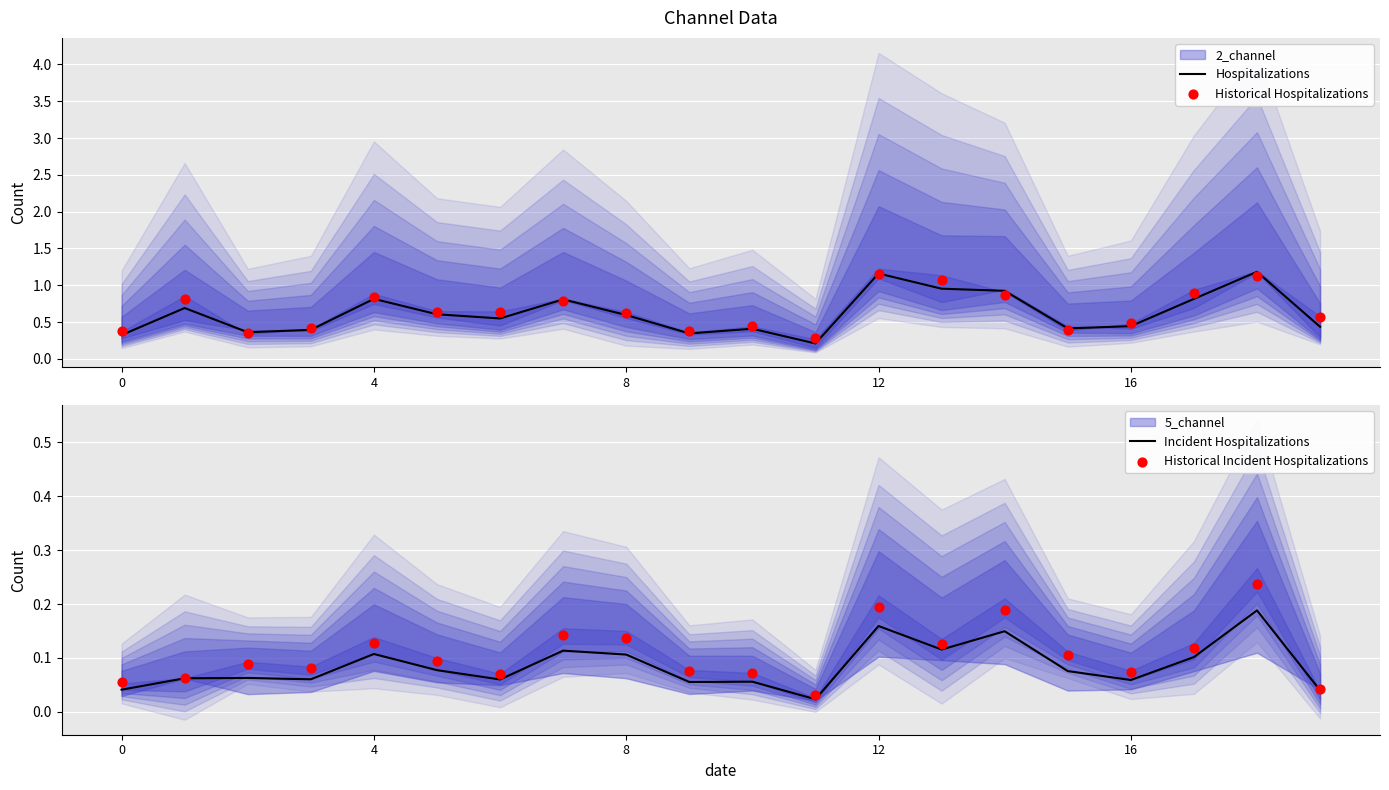

What is the total value across all series at 16?

1.9